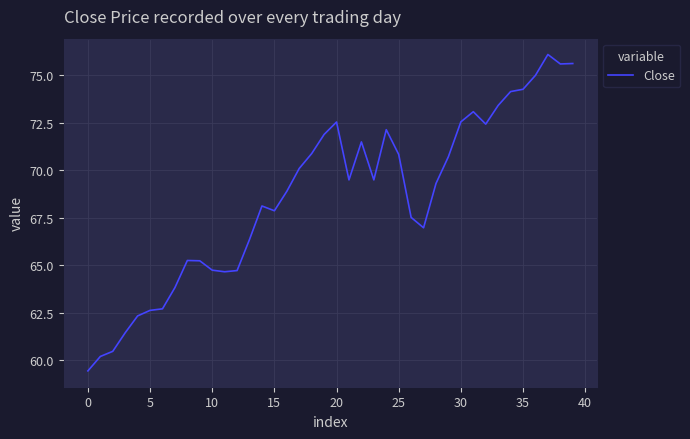

What is the minimum value shown in the chart?

59.5